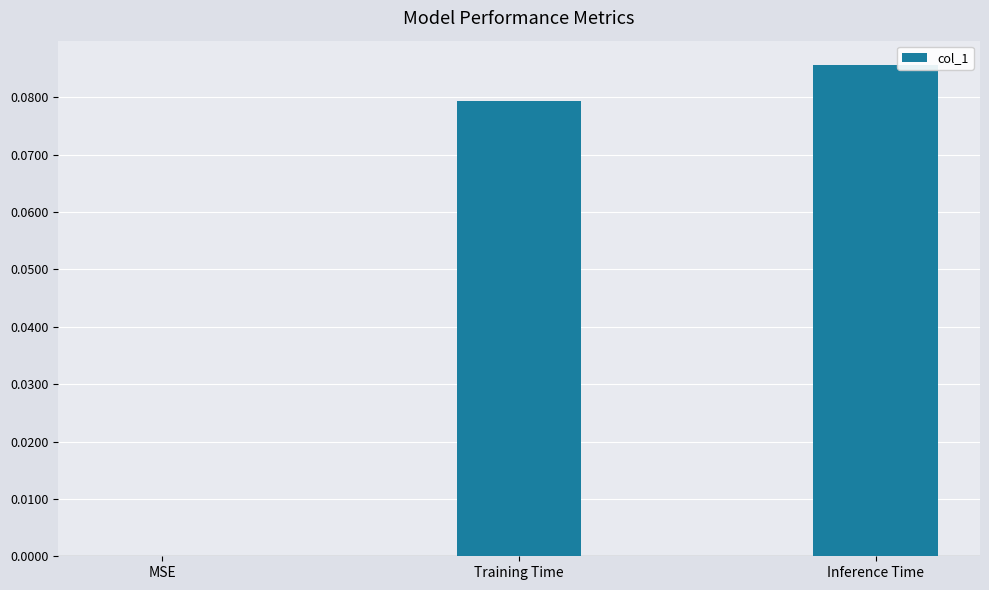

Which label corresponds to the largest value in the chart?

Inference Time